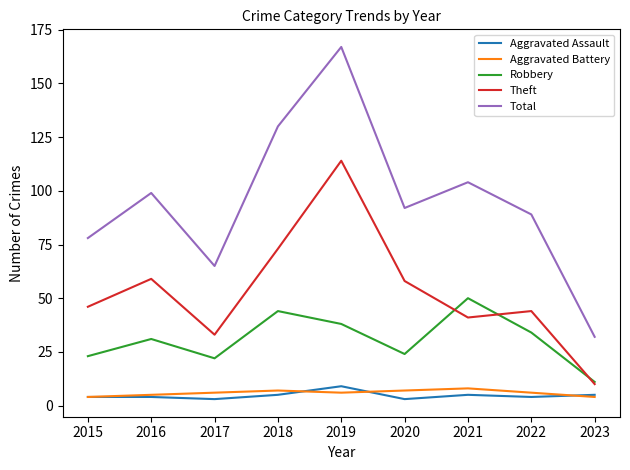

Which series has the largest total across all categories?

Total